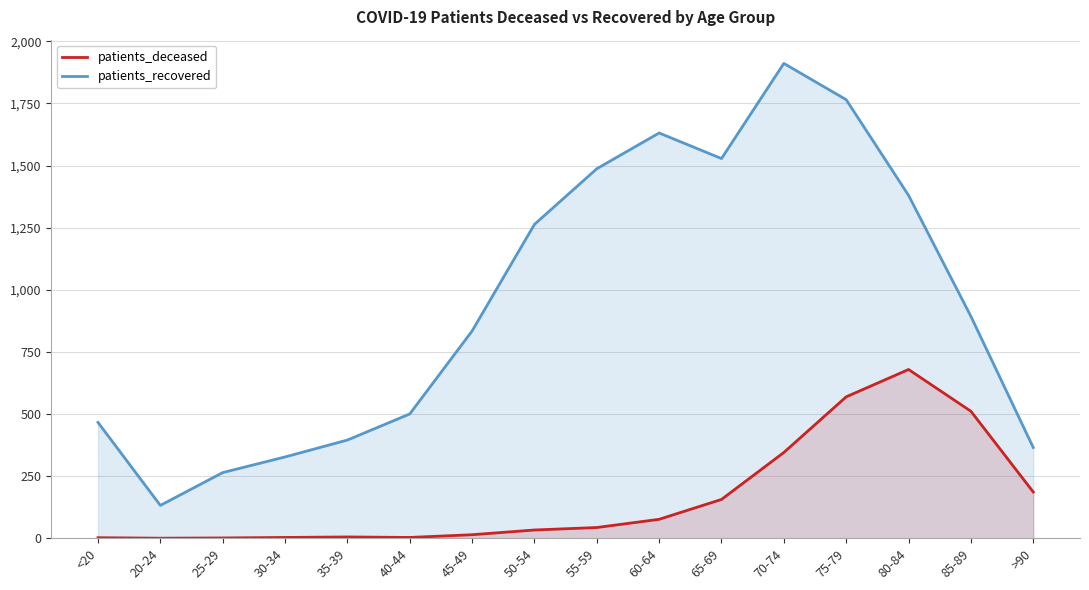

What is the label of the 9th point from the right?

50-54